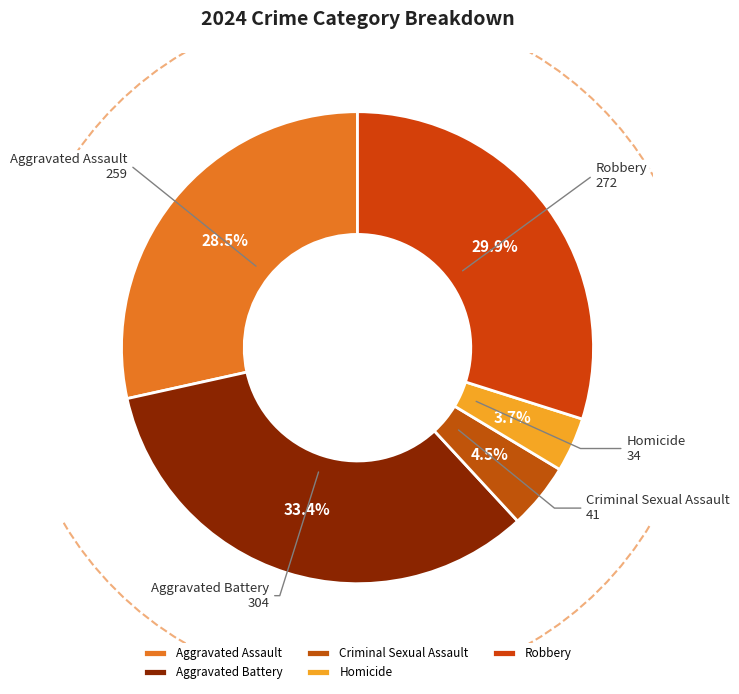

To the nearest percent, what percentage of the pie is Robbery?

30%